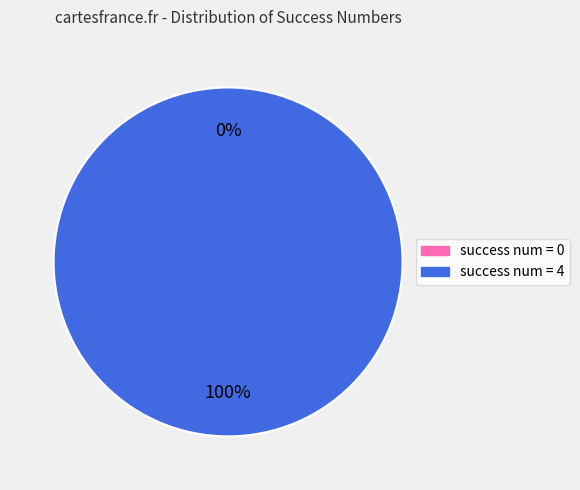

Is it true that success num = 0 is 11% of the pie?

False